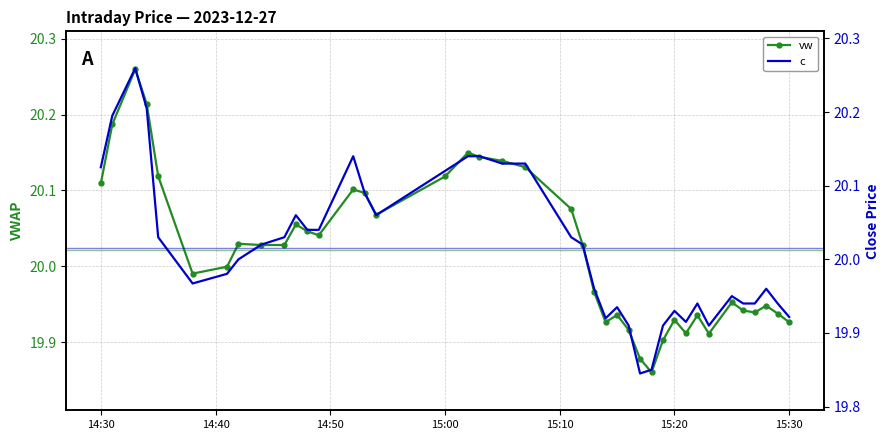

True or false: vw has more than 1 interior local peaks.

True